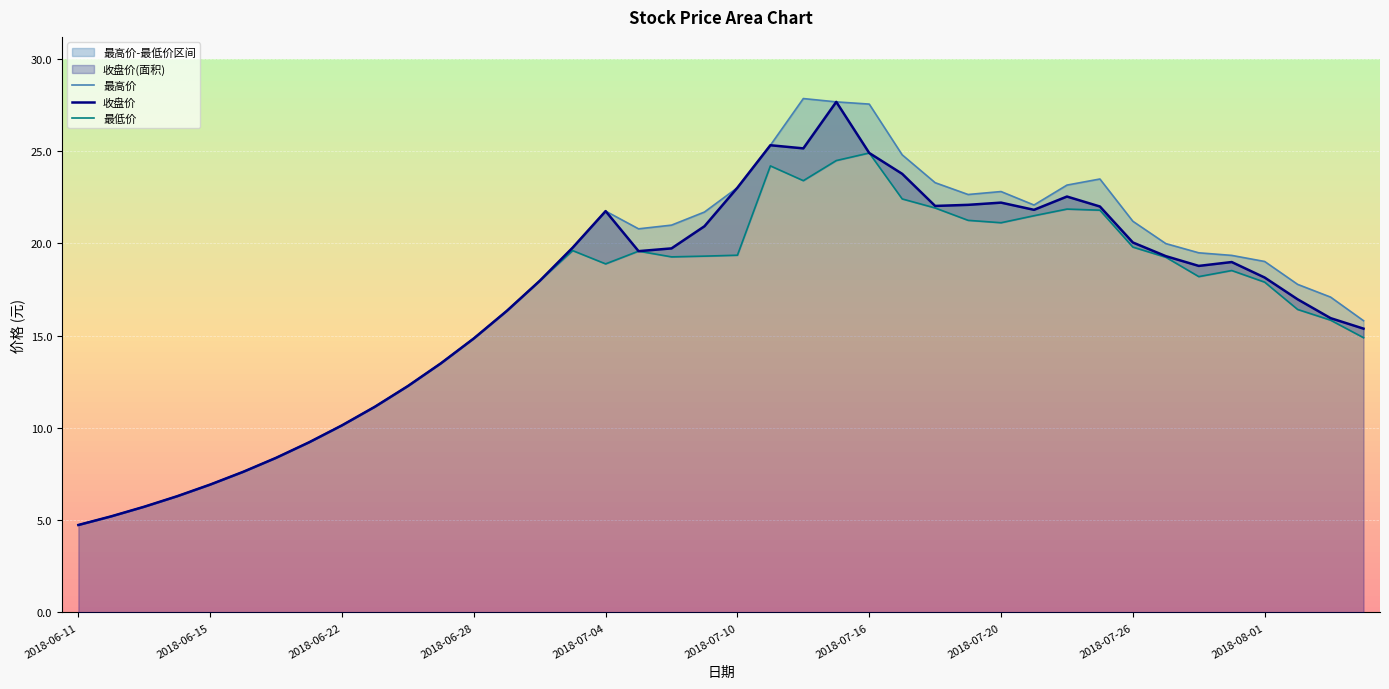

True or false: 最低价 has more than 0 points higher than both neighbors.

True